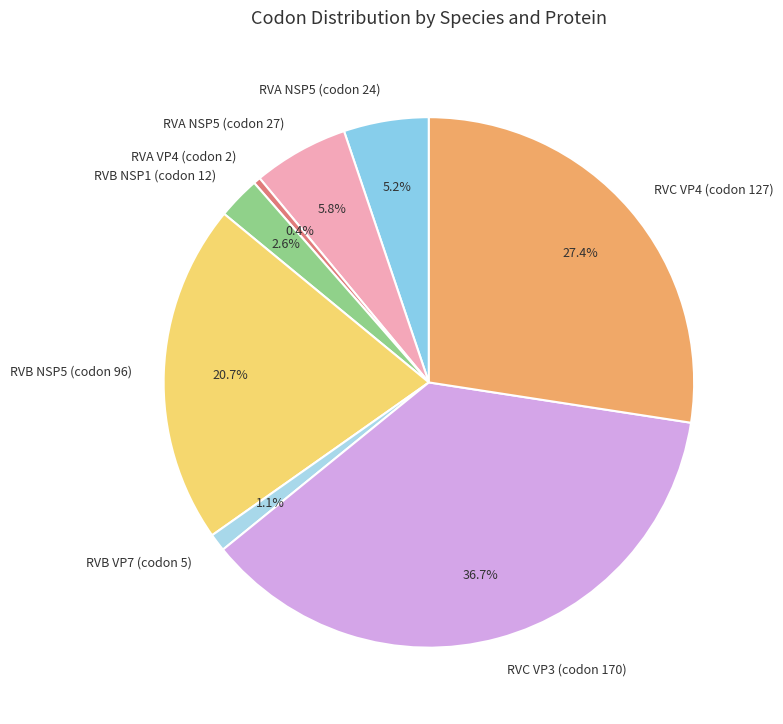

What is the total percentage of RVB VP7 (codon 5) and RVC VP4 (codon 127)?

28.5%